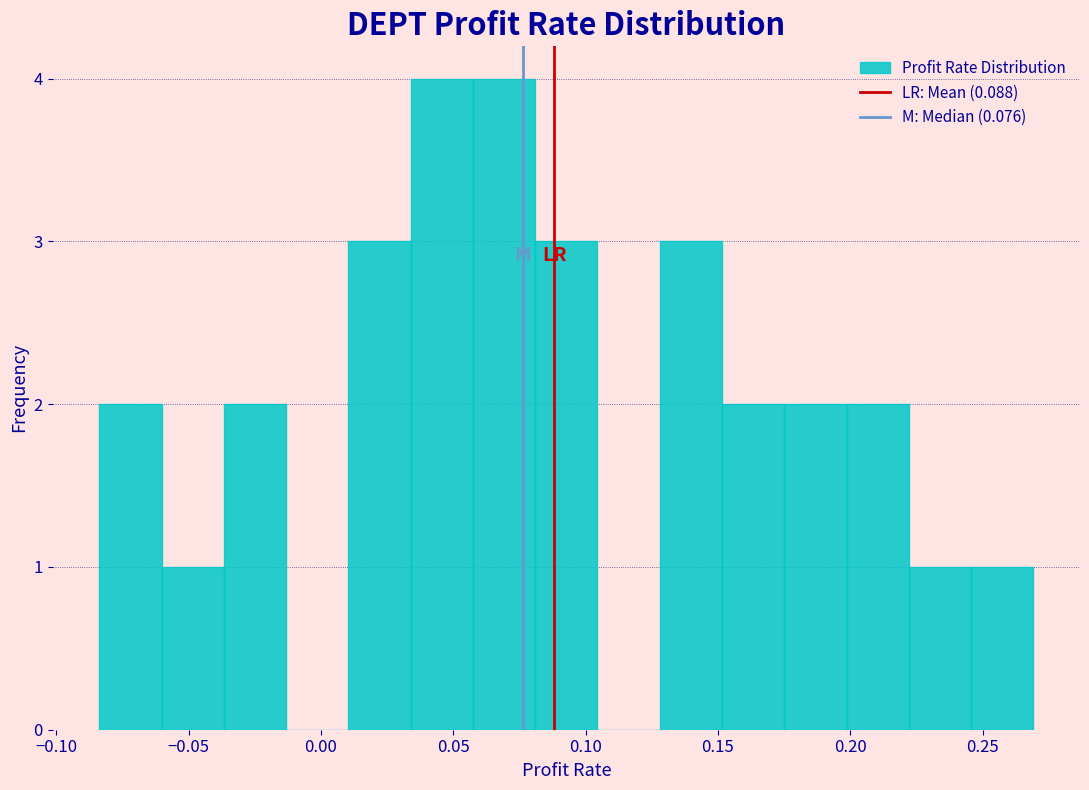

Reading left to right, list every bar in this chart as the range it spans on the x-axis followed by its height. Neither the bar edges nor the heights are printed on the chart, so give them approximately, as read against the axes.

-0.085 to -0.060: 2
-0.060 to -0.035: 1
-0.035 to -0.015: 2
-0.015 to 0.010: 0
0.010 to 0.035: 3
0.035 to 0.055: 4
0.055 to 0.080: 4
0.080 to 0.105: 3
0.105 to 0.130: 0
0.130 to 0.150: 3
0.150 to 0.175: 2
0.175 to 0.200: 2
0.200 to 0.220: 2
0.220 to 0.245: 1
0.245 to 0.270: 1